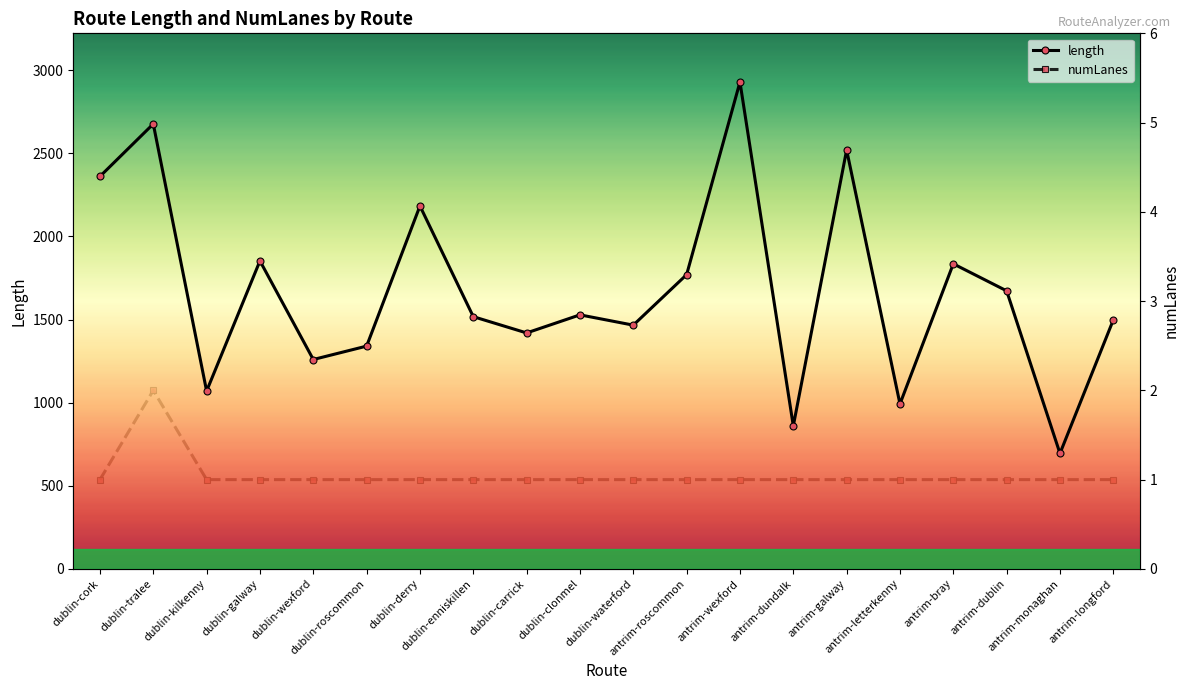

Reading left to right, extract all data points from this chart.

length: dublin-cork=2360.6	dublin-tralee=2676.4	dublin-kilkenny=1069.6	dublin-galway=1852.6	dublin-wexford=1259.4	dublin-roscommon=1339.9	dublin-derry=2183.0	dublin-enniskillen=1517.1	dublin-carrick=1419.2	dublin-clonmel=1528.0	dublin-waterford=1466.1	antrim-roscommon=1770.0	antrim-wexford=2928.5	antrim-dundalk=860.0	antrim-galway=2519.9	antrim-letterkenny=992.0	antrim-bray=1835.0	antrim-dublin=1672.4	antrim-monaghan=694.5	antrim-longford=1497.6
numLanes: dublin-cork=1.0	dublin-tralee=2.0	dublin-kilkenny=1.0	dublin-galway=1.0	dublin-wexford=1.0	dublin-roscommon=1.0	dublin-derry=1.0	dublin-enniskillen=1.0	dublin-carrick=1.0	dublin-clonmel=1.0	dublin-waterford=1.0	antrim-roscommon=1.0	antrim-wexford=1.0	antrim-dundalk=1.0	antrim-galway=1.0	antrim-letterkenny=1.0	antrim-bray=1.0	antrim-dublin=1.0	antrim-monaghan=1.0	antrim-longford=1.0